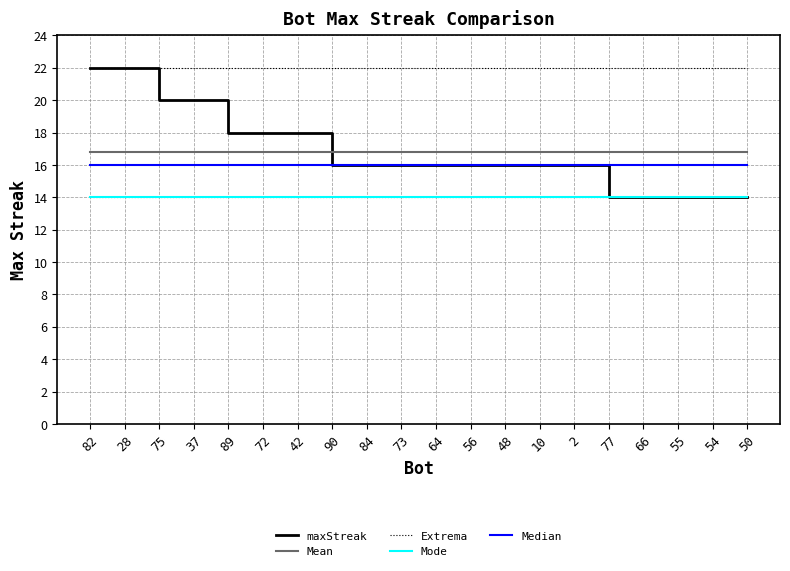

What is the total value across all series at 37?

88.8